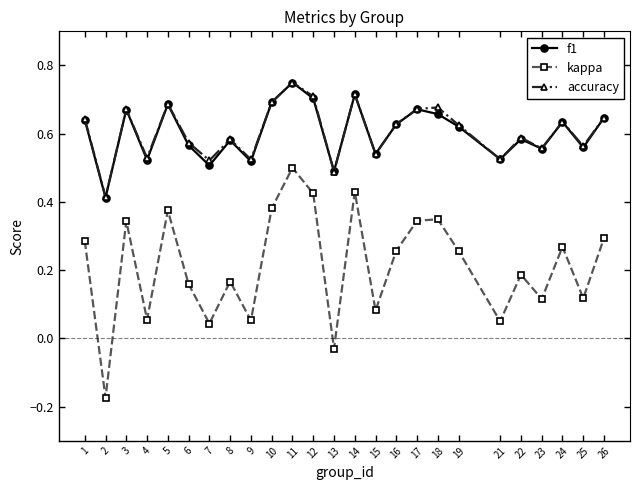

What is the total value across all series at 14?

1.9